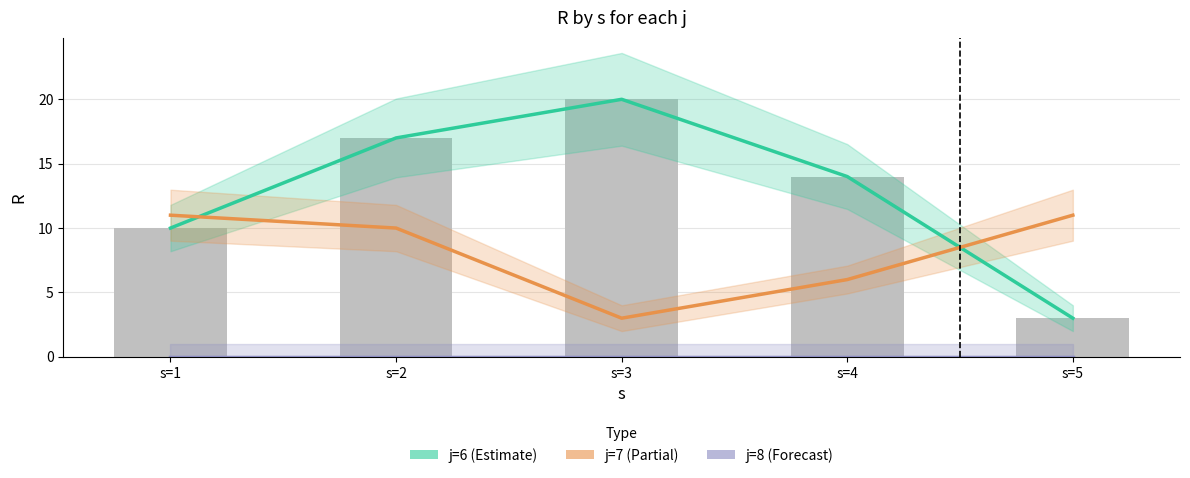

List the labels in order of j=8 (Forecast) value, smallest first.

s=1, s=2, s=3, s=4, s=5